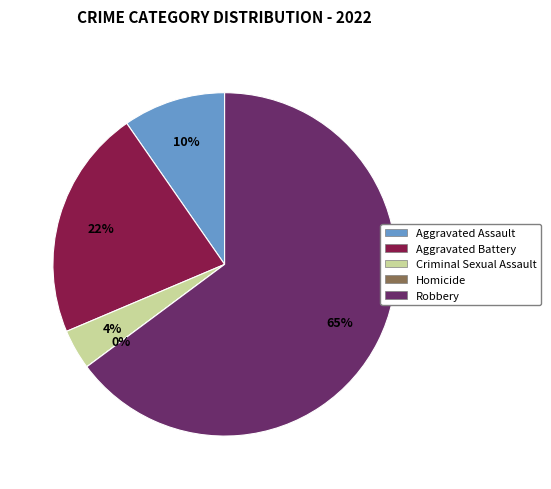

What is the smallest slice in the pie chart?

Homicide